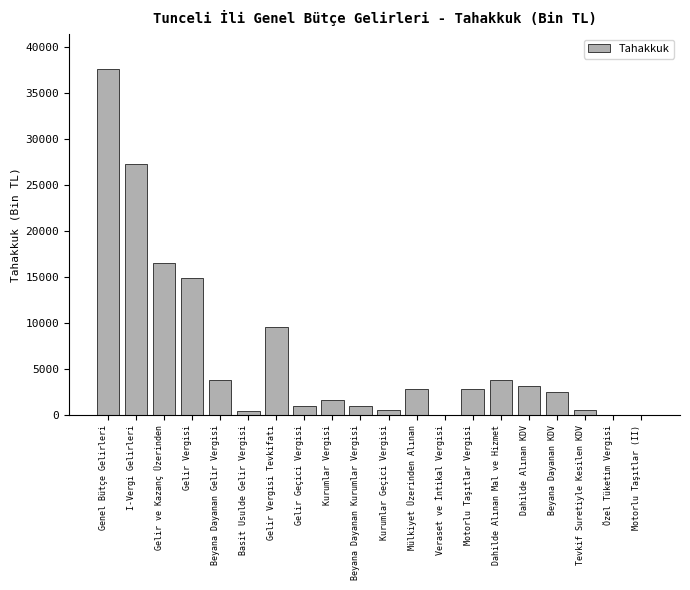

The chart shows a value of 3791 at Beyana Dayanan Gelir Vergisi. True or false?

True